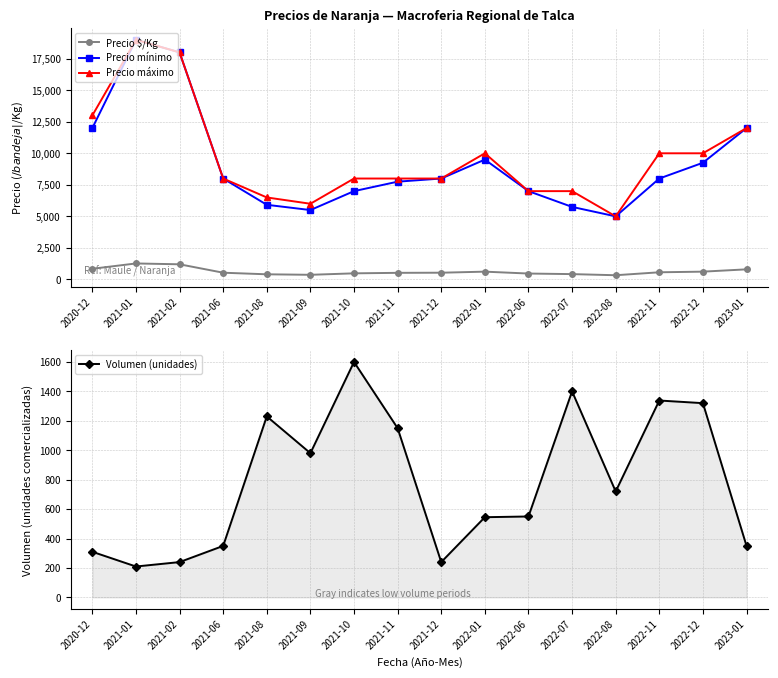

What is the smallest value displayed?

210